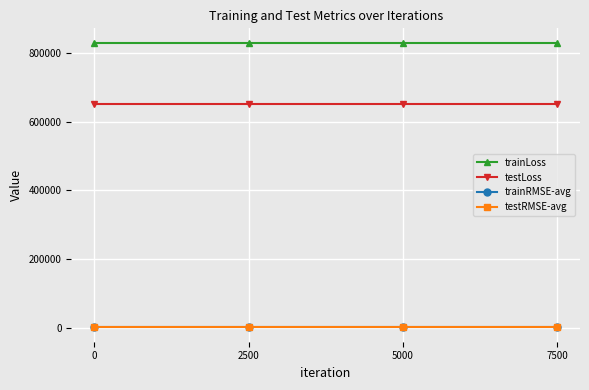

What is the spread (max minus min) of values at 0?

829194.2